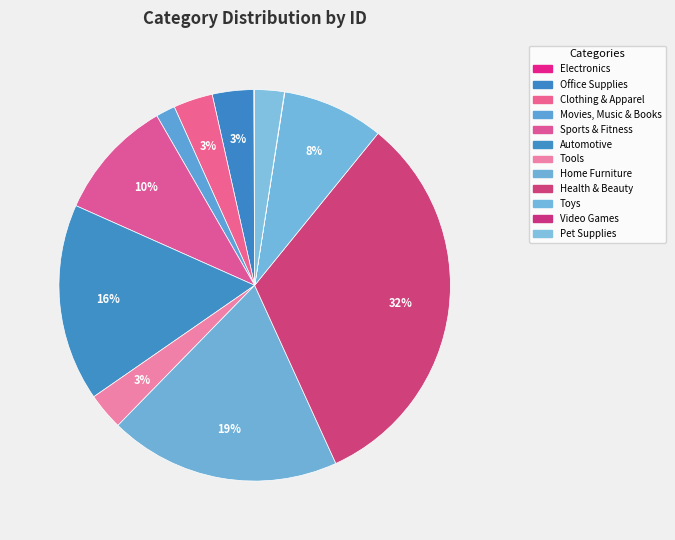

Rank the categories by value from lowest to highest.

Video Games, Electronics, Movies, Music & Books, Pet Supplies, Tools, Clothing & Apparel, Office Supplies, Toys, Sports & Fitness, Automotive, Home Furniture, Health & Beauty